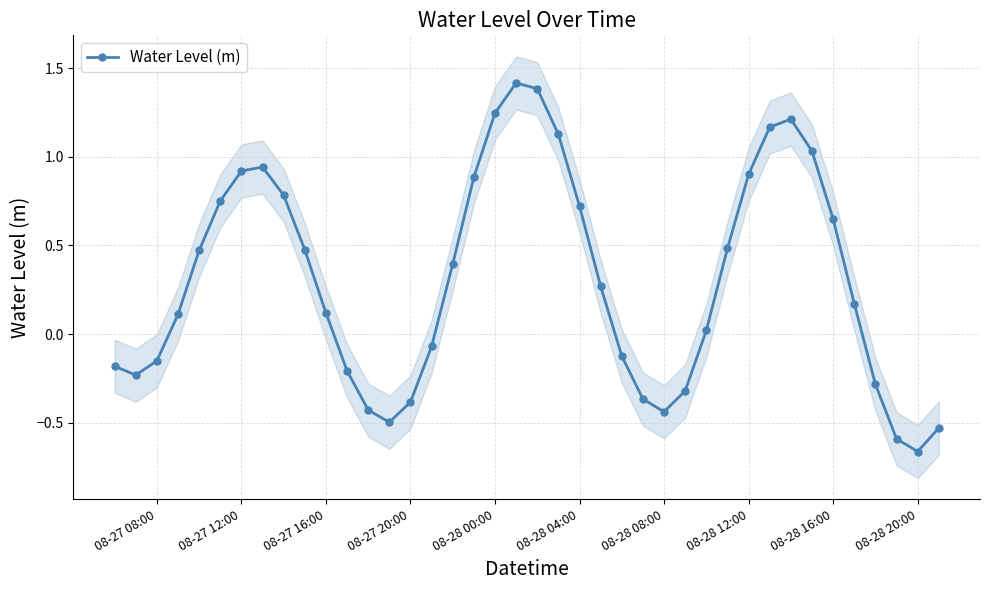

How many positive values are there?

24